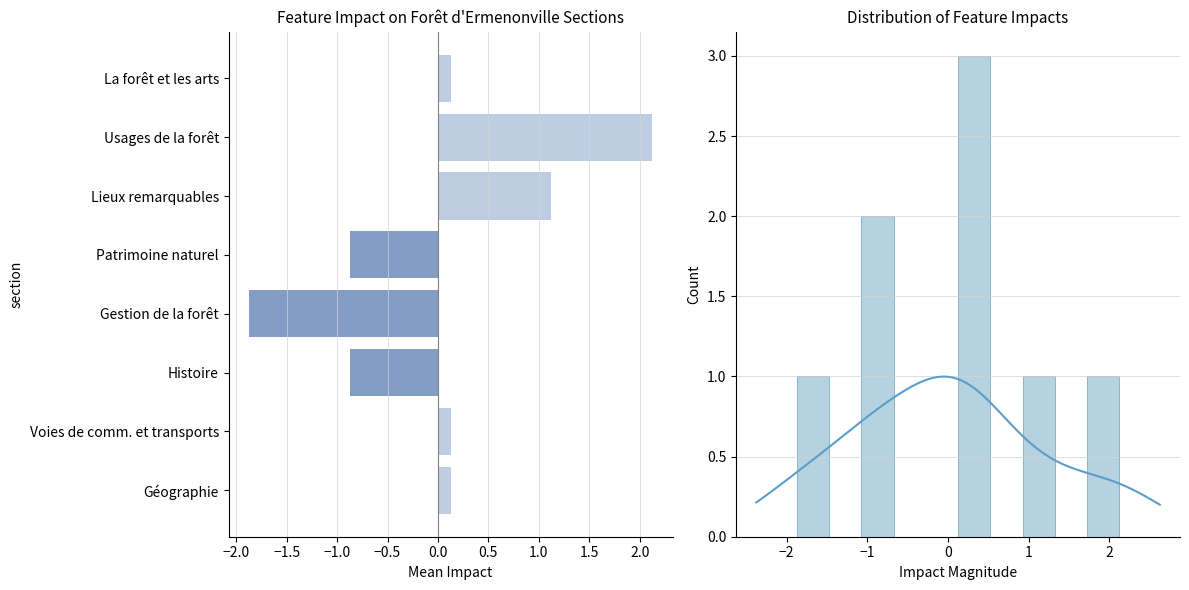

Are the bars grouped side by side (vs. stacked)?

No